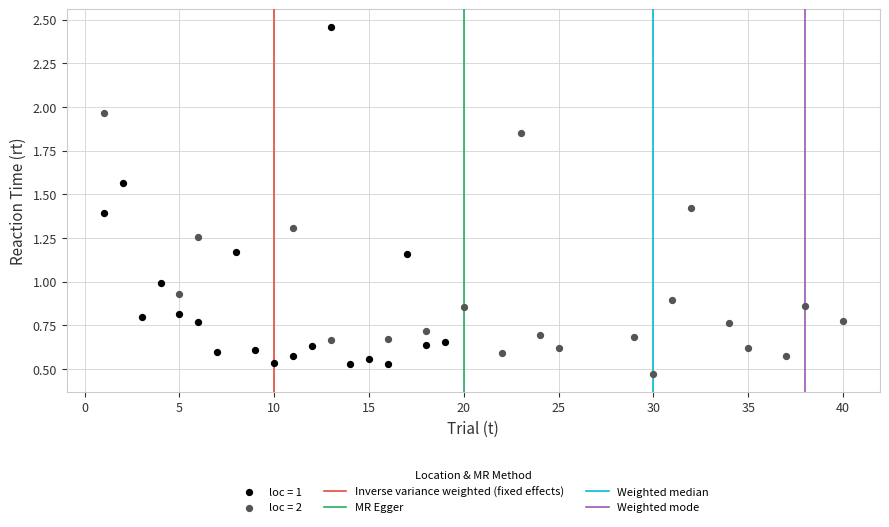

Which series has the largest Y range (max minus min)?

loc = 1